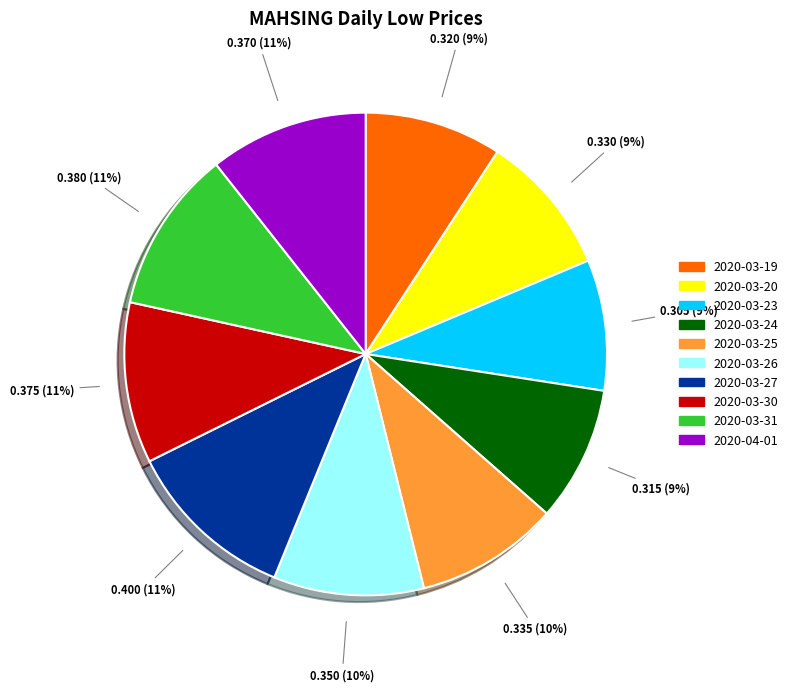

Does 2020-03-26 account for over 50% of the chart?

No